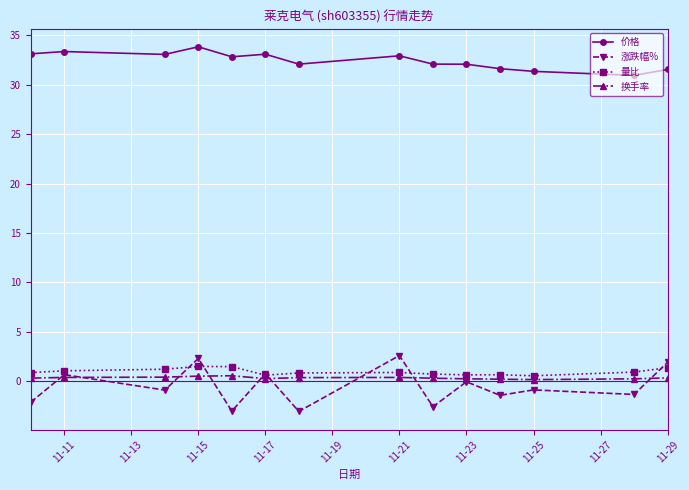

Which series has the largest range (max minus min)?

涨跌幅%